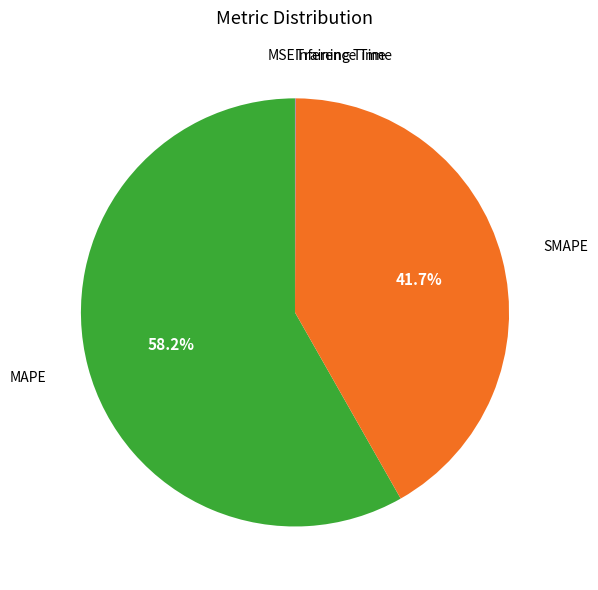

Which category has the biggest portion of the pie?

MAPE